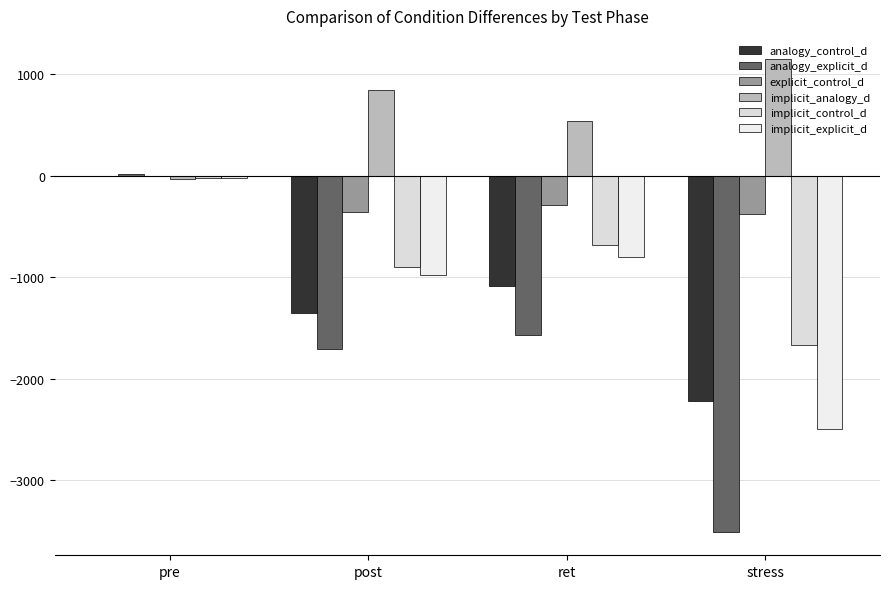

What position from the left is pre?

1